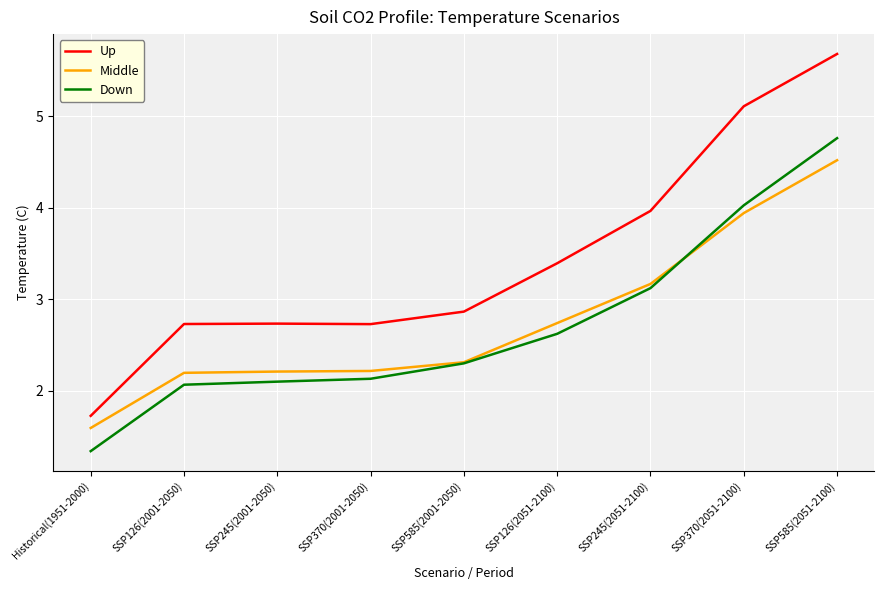

Reading left to right, transcribe all the data shown in this chart.

Up: 1.7	2.7	2.7	2.7	2.9	3.4	4.0	5.1	5.7
Middle: 1.6	2.2	2.2	2.2	2.3	2.7	3.2	3.9	4.5
Down: 1.3	2.1	2.1	2.1	2.3	2.6	3.1	4.0	4.8